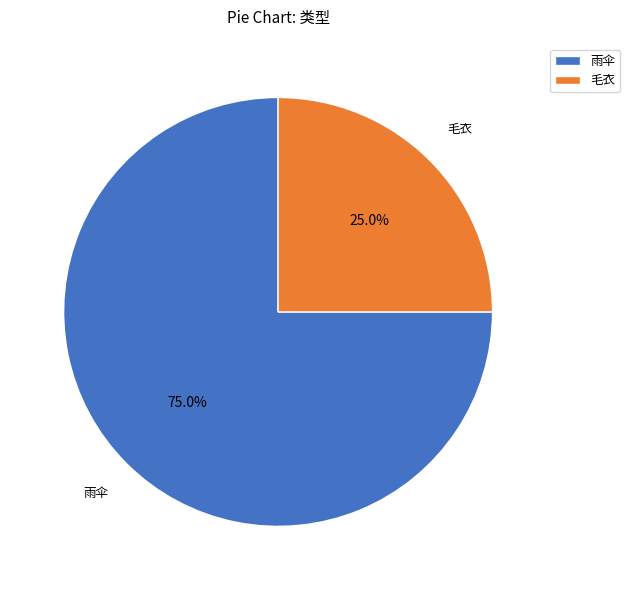

Rank the categories by value from lowest to highest.

毛衣, 雨伞